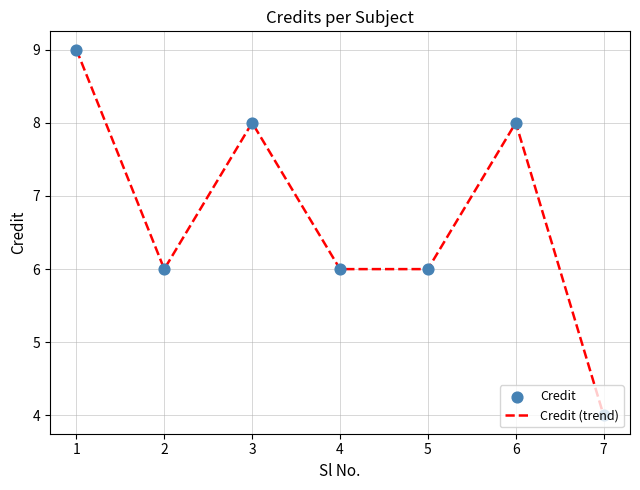

What is the maximum value shown in the chart?

9